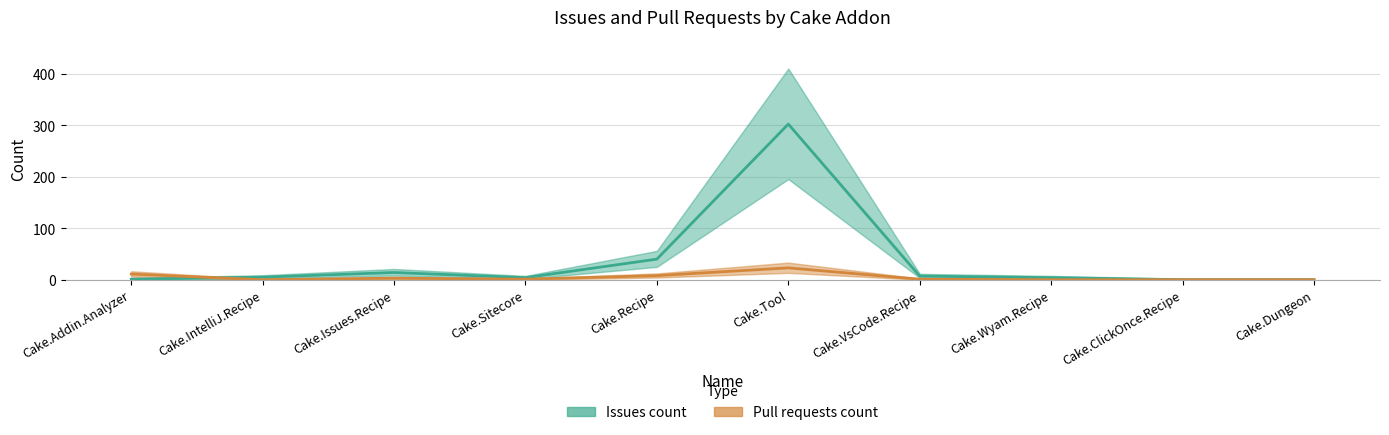

What is the approximate value of Issues count at Cake.Tool, to the nearest 10?

300